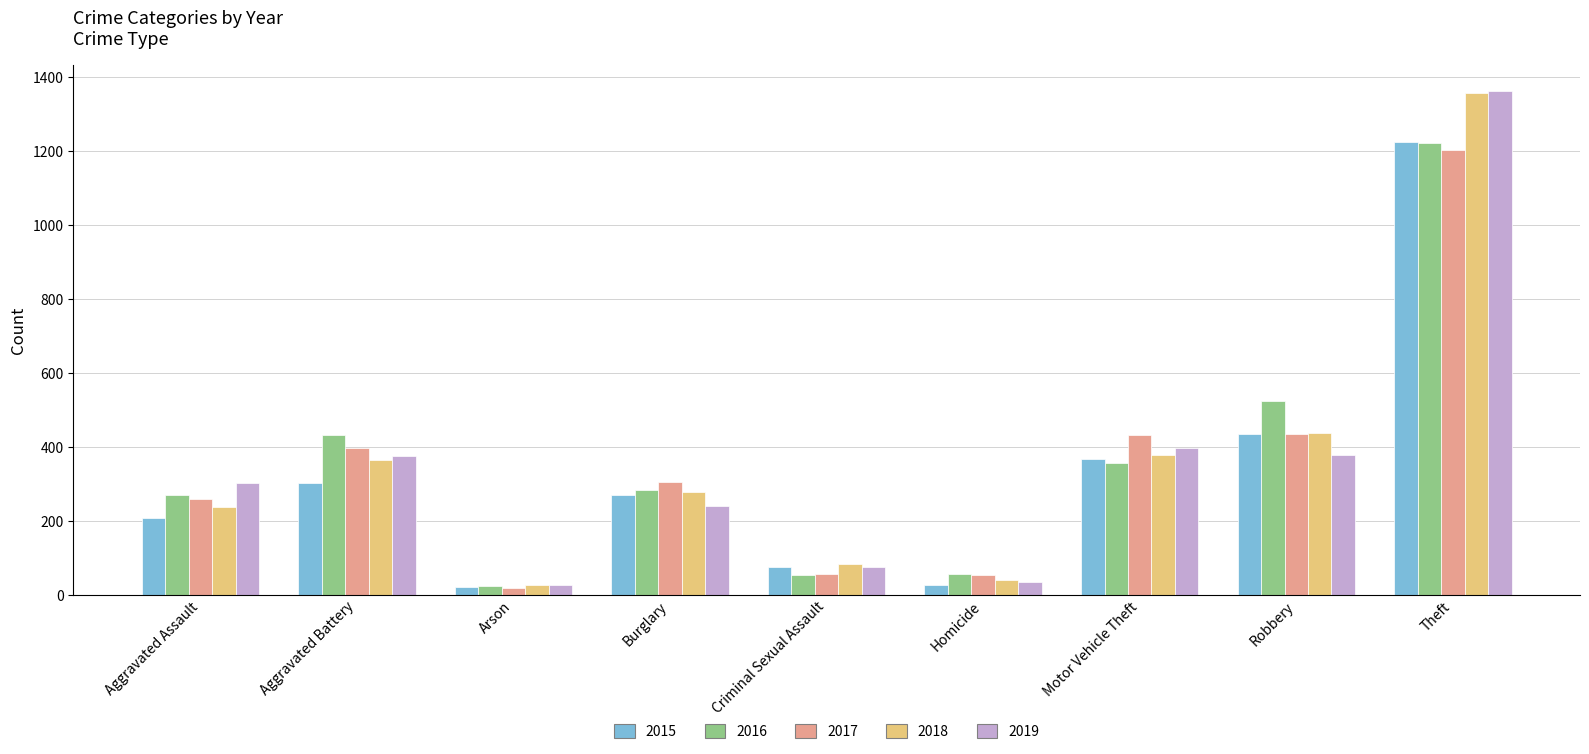

What is the difference between the highest and lowest values at Theft?

162